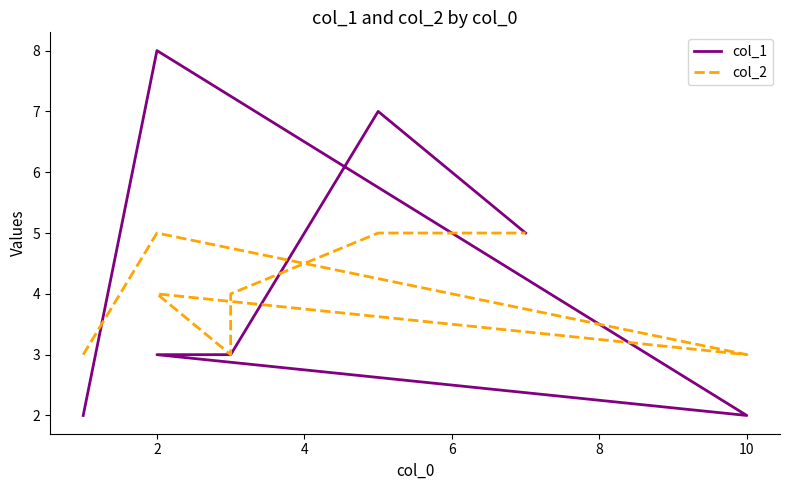

True or false: col_2 has a value of 8 at 2.

False